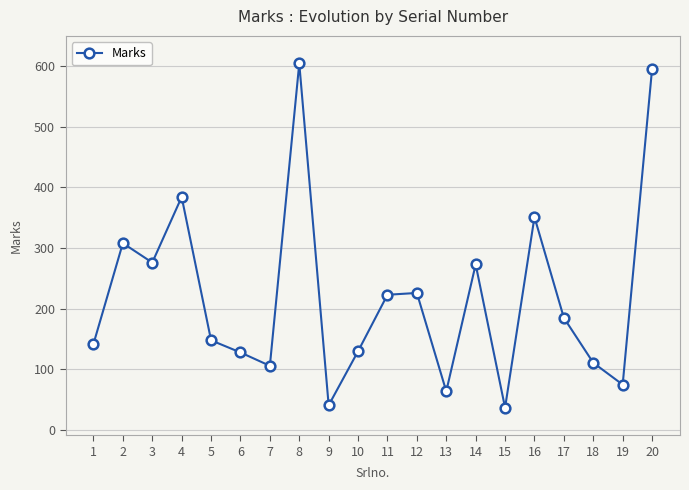

Approximately how many times larger is the value at 19 compared to 9?

1.8